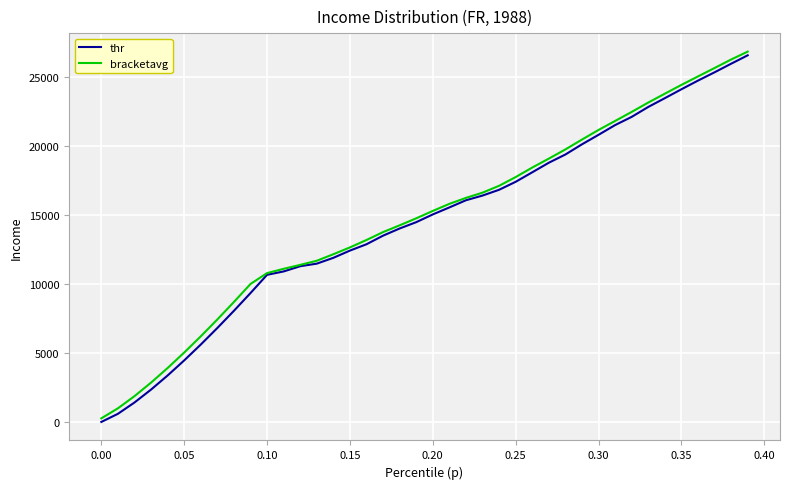

What is the maximum value for thr?

26603.7